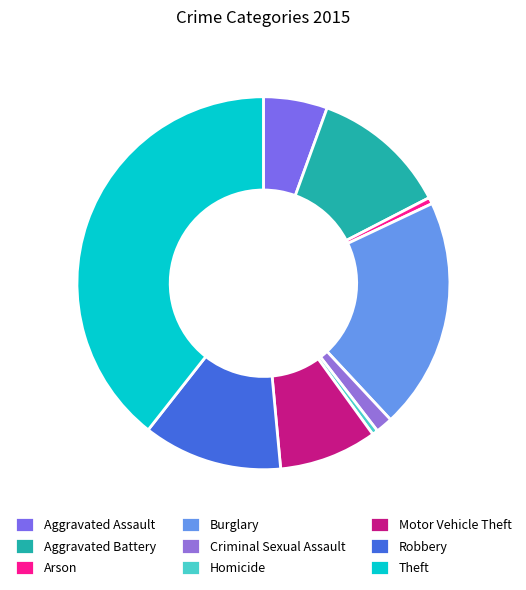

What percentage is the Aggravated Assault slice, to the nearest percent?

6%